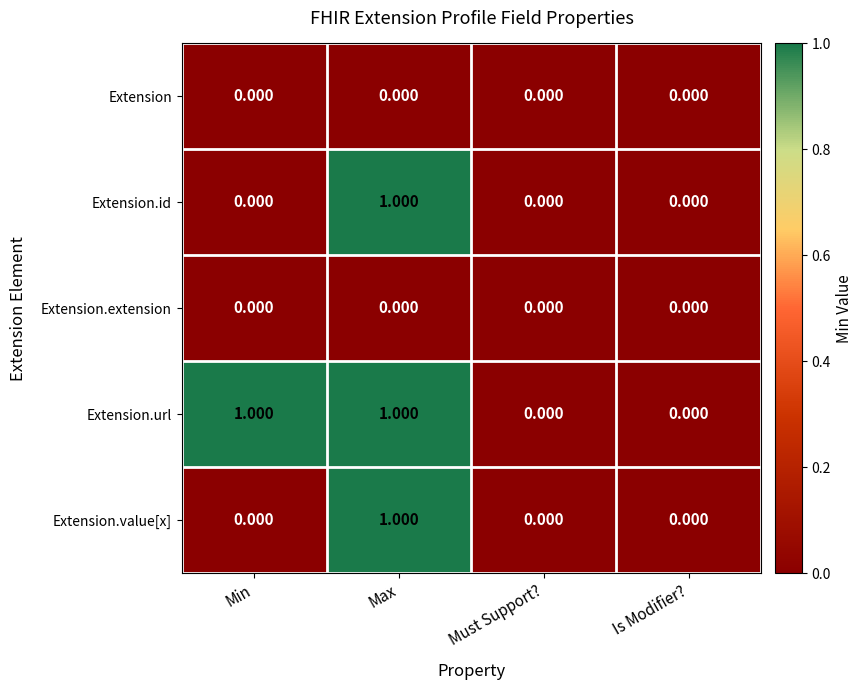

At which category is the sum across all series the highest?

Max